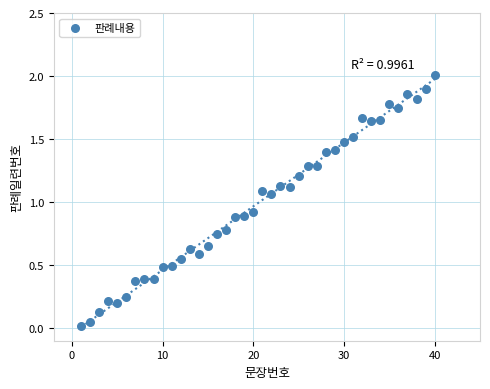

What is the range of Y values (max minus min)?

2.0